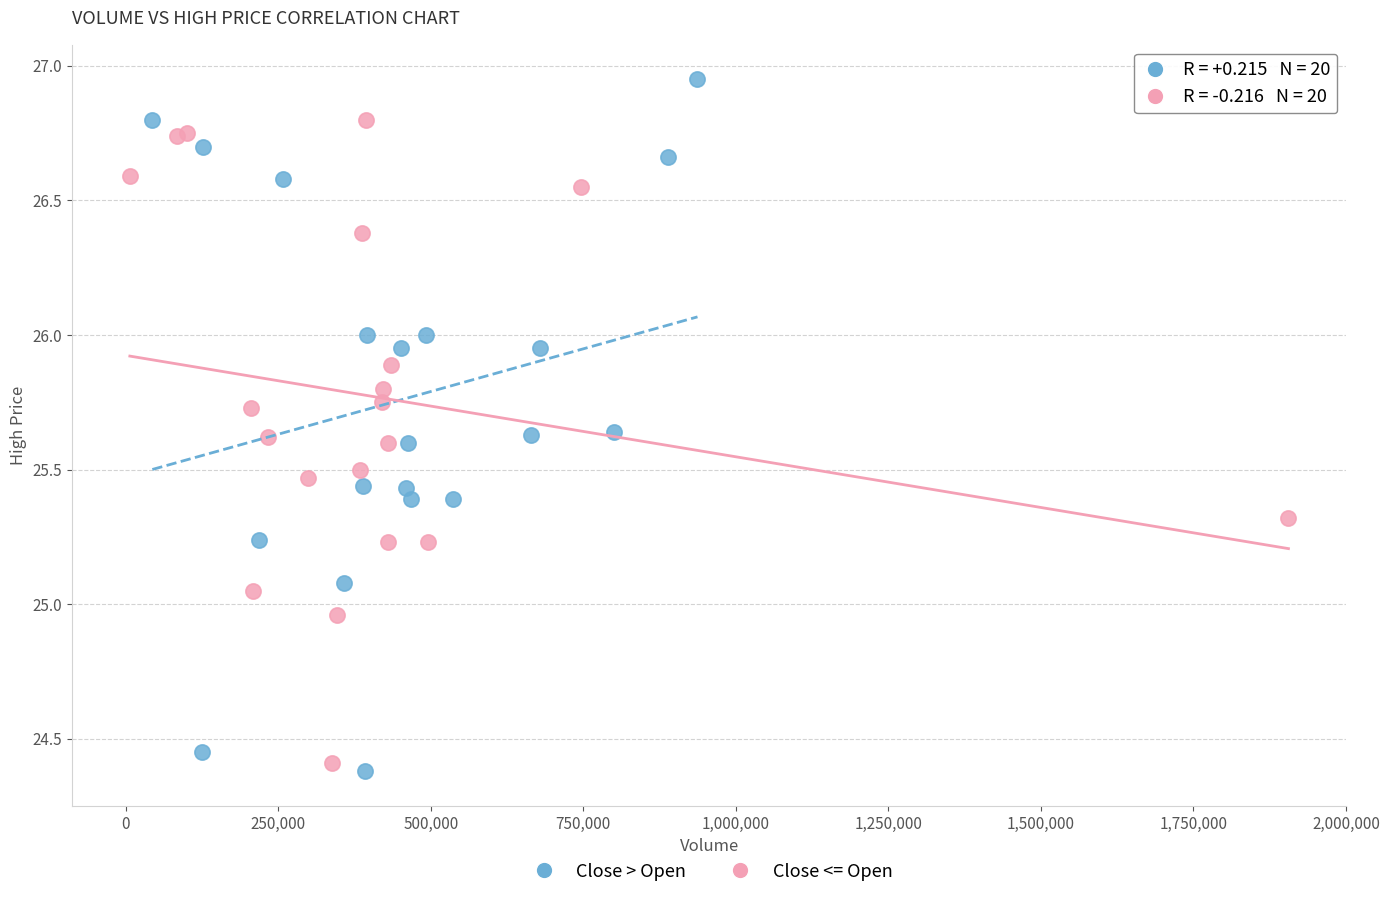

Which series has the largest Y range (max minus min)?

Close > Open